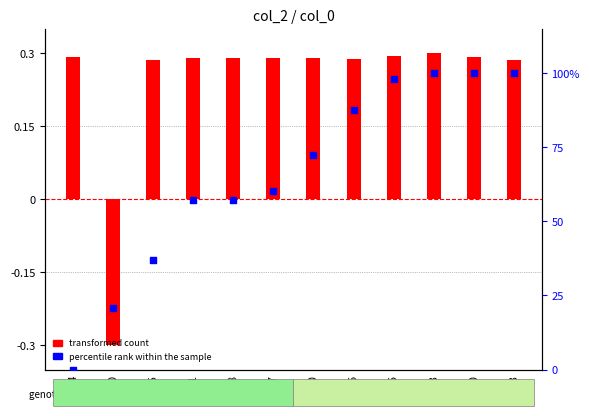

Which series has the largest total across all categories?

percentile rank within the sample